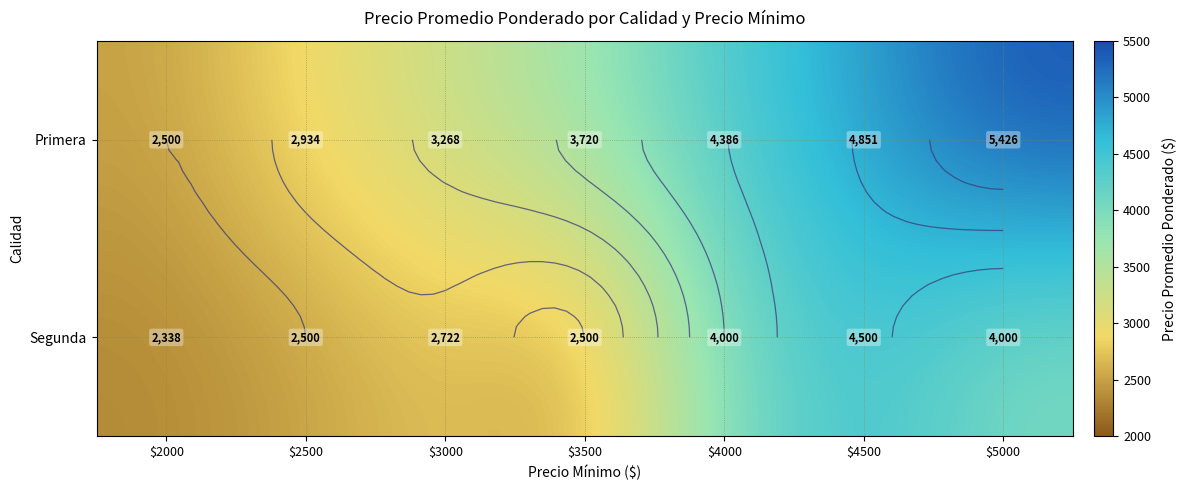

Between $4000 and $2500, which is larger?

$4000